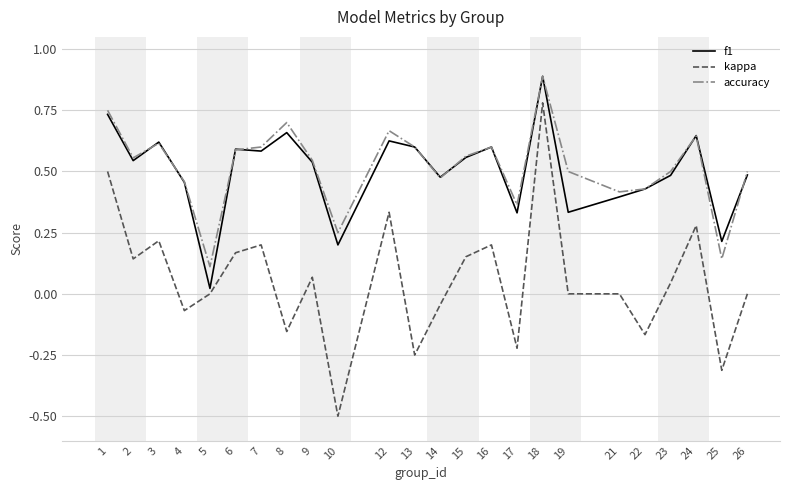

Which series has the largest total across all categories?

accuracy